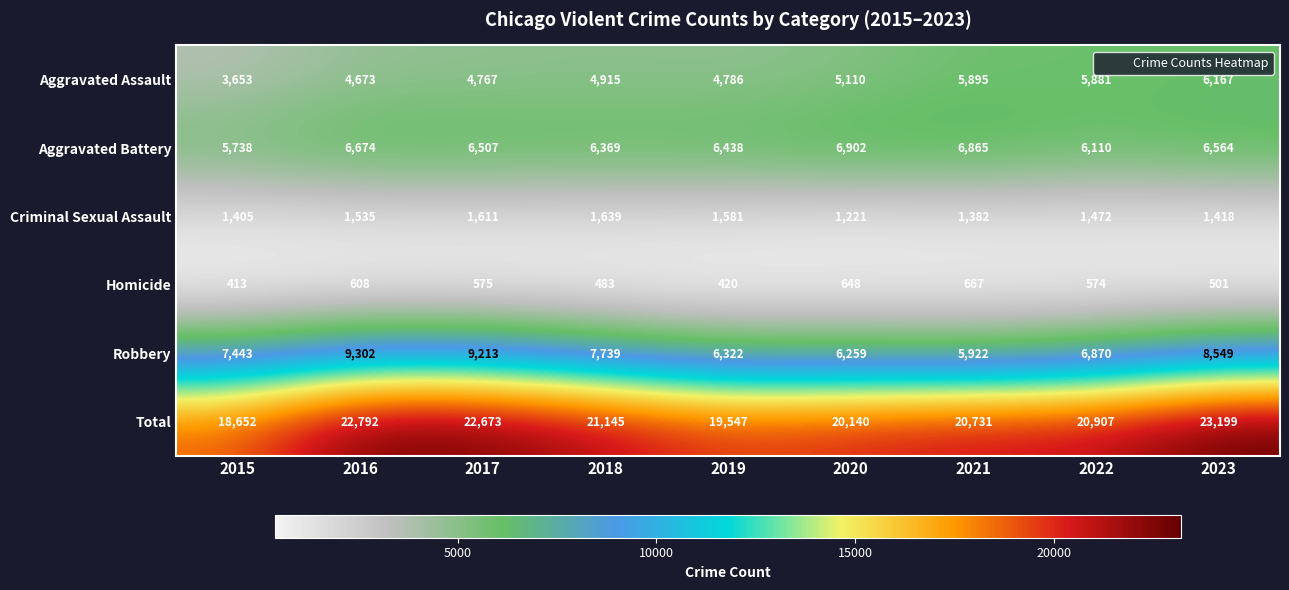

What is the minimum value shown in the chart?

413